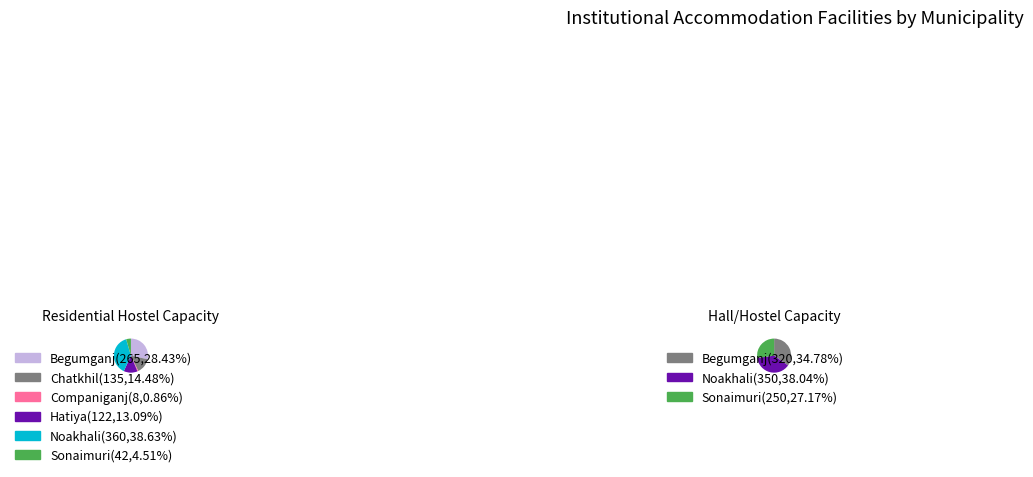

How many slices are in this pie chart?

8